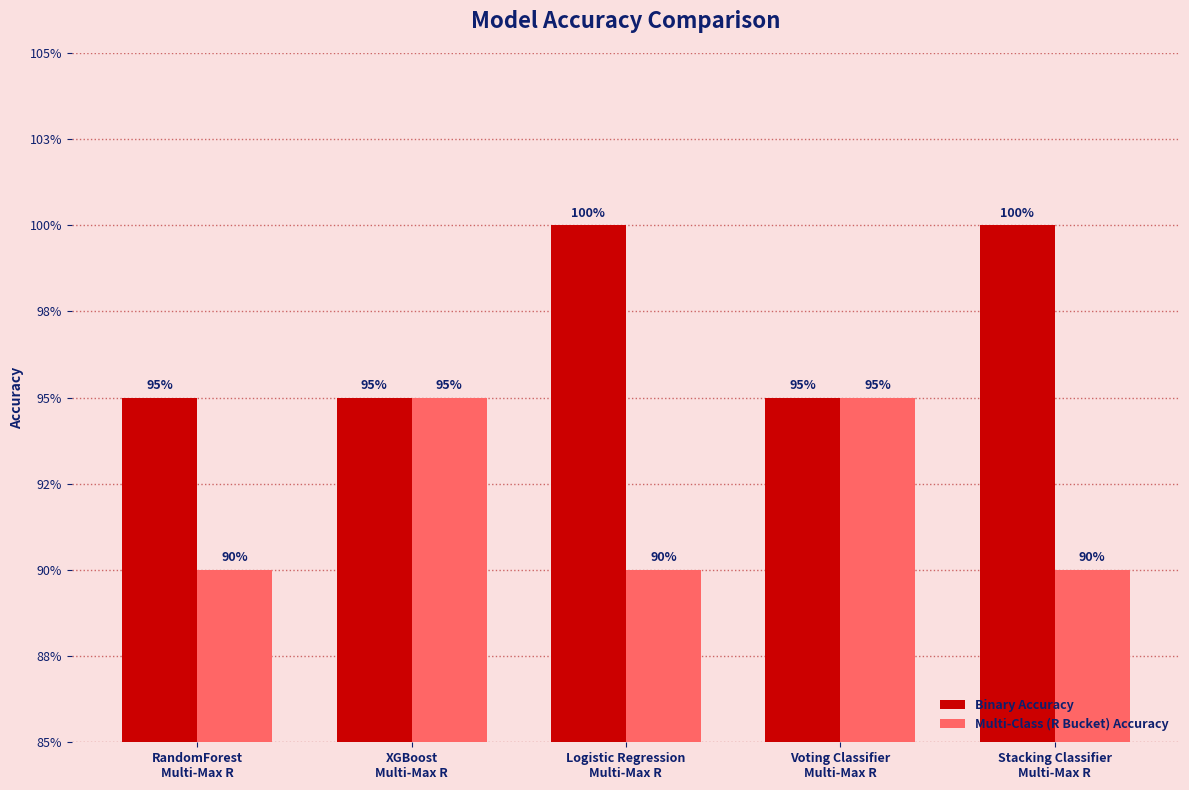

What are all the series names shown in the legend?

Binary Accuracy, Multi-Class (R Bucket) Accuracy